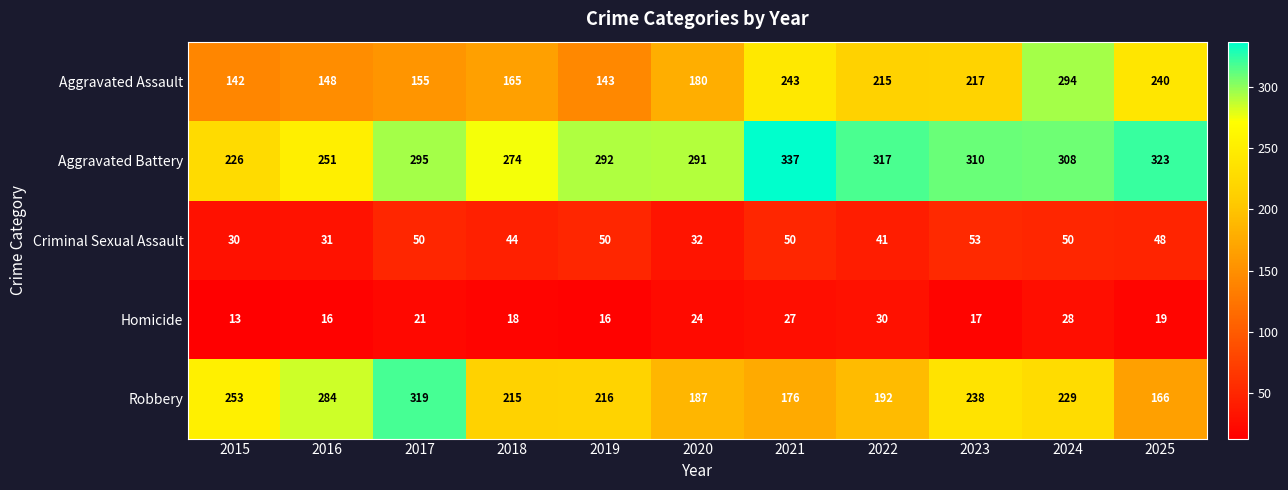

Which series has the largest total across all categories?

Aggravated Battery